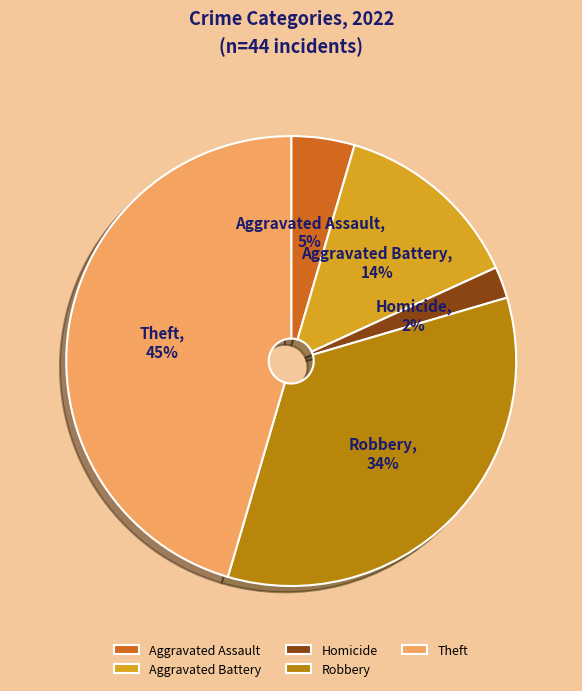

To the nearest percent, what is the difference between the largest and smallest slice percentages?

43%